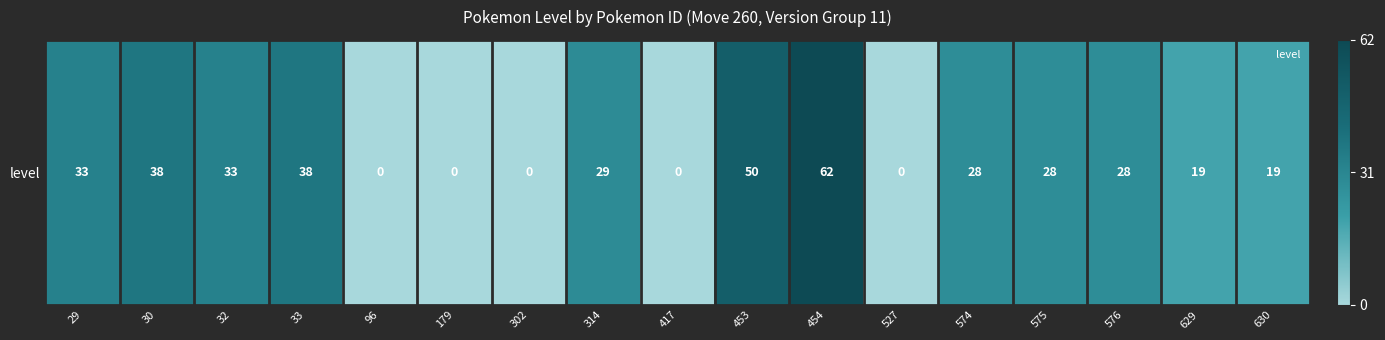

Reading left to right, extract all data points from this chart.

29=33	30=38	32=33	33=38	96=0	179=0	302=0	314=29	417=0	453=50	454=62	527=0	574=28	575=28	576=28	629=19	630=19